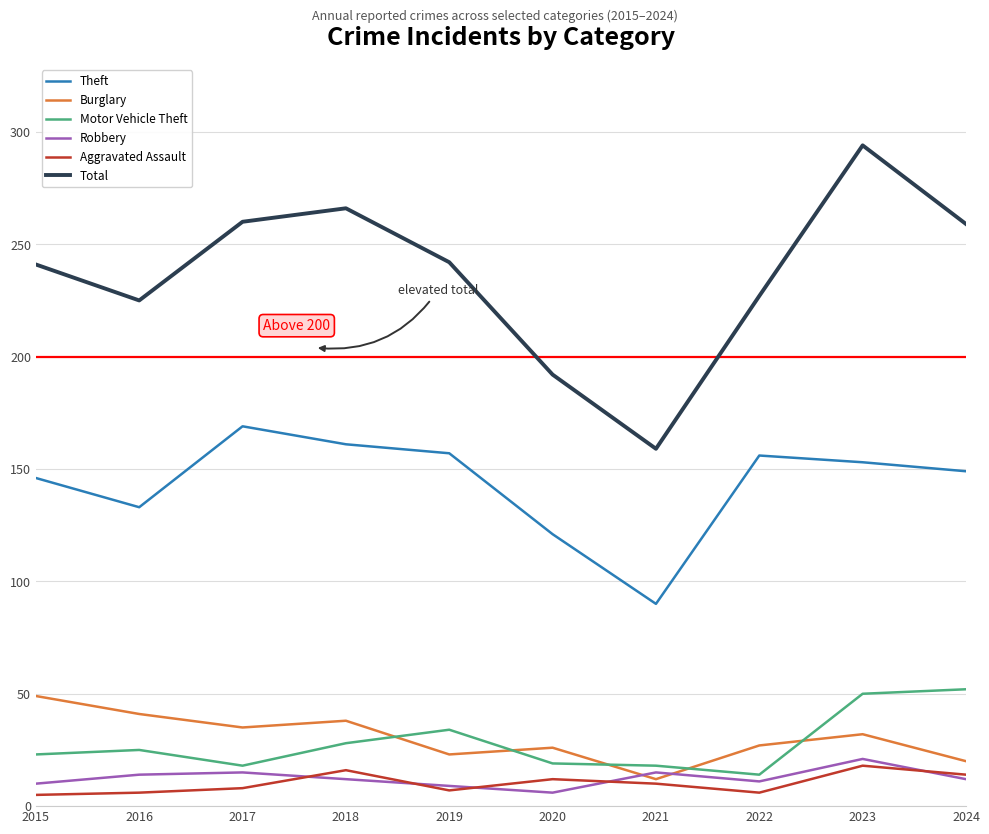

What is the spread (max minus min) of values at 2021?

149